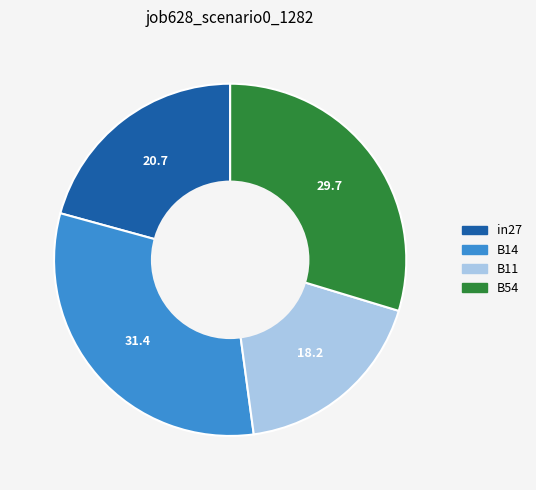

Is there a majority slice in this chart?

No